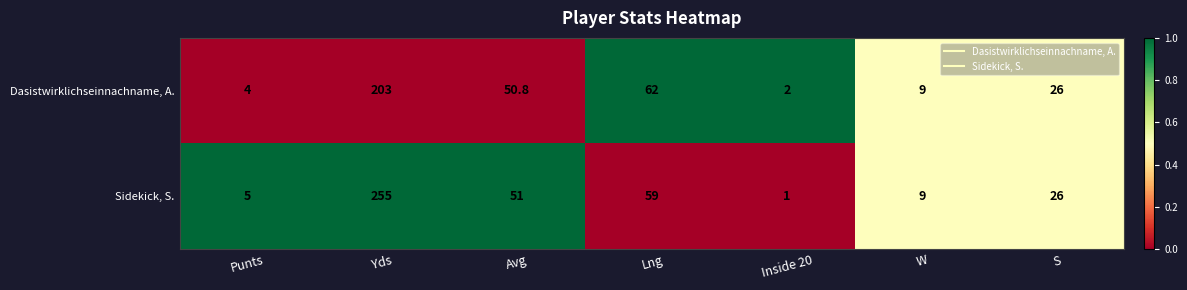

At which category does the chart reach its minimum across all series?

Inside 20